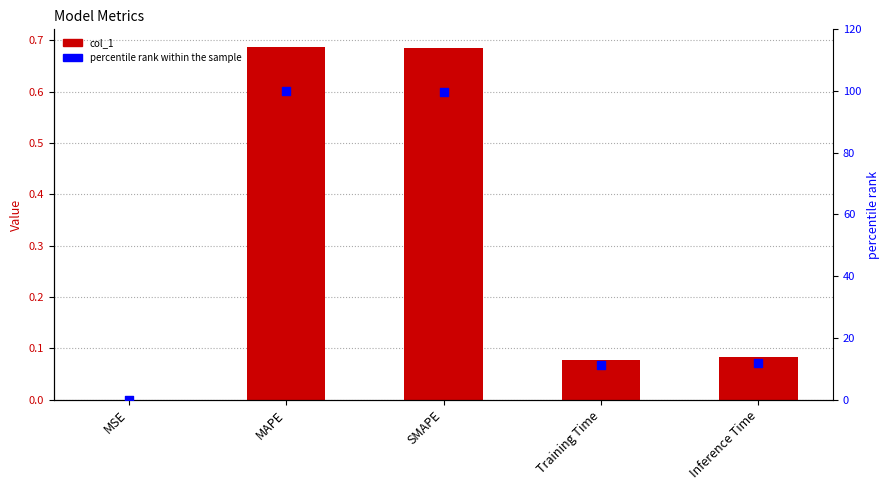

Is the value of col_1 at MSE greater than the value of percentile rank within the sample at Inference Time?

No